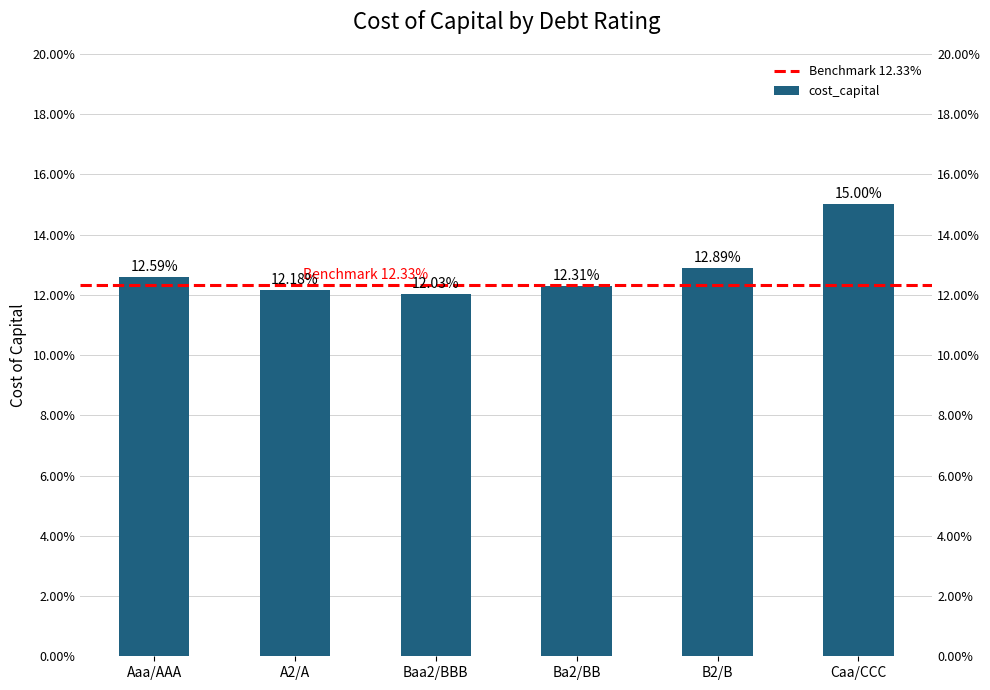

Count the number of categories in the chart.

6